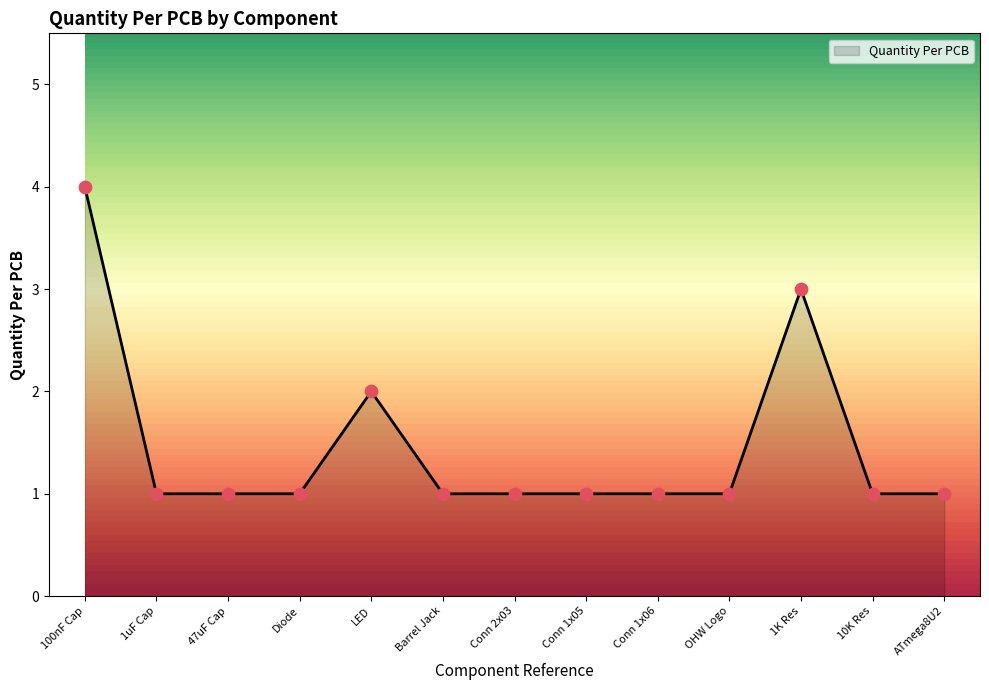

What is the change in value from Diode to 1K Res?

+2